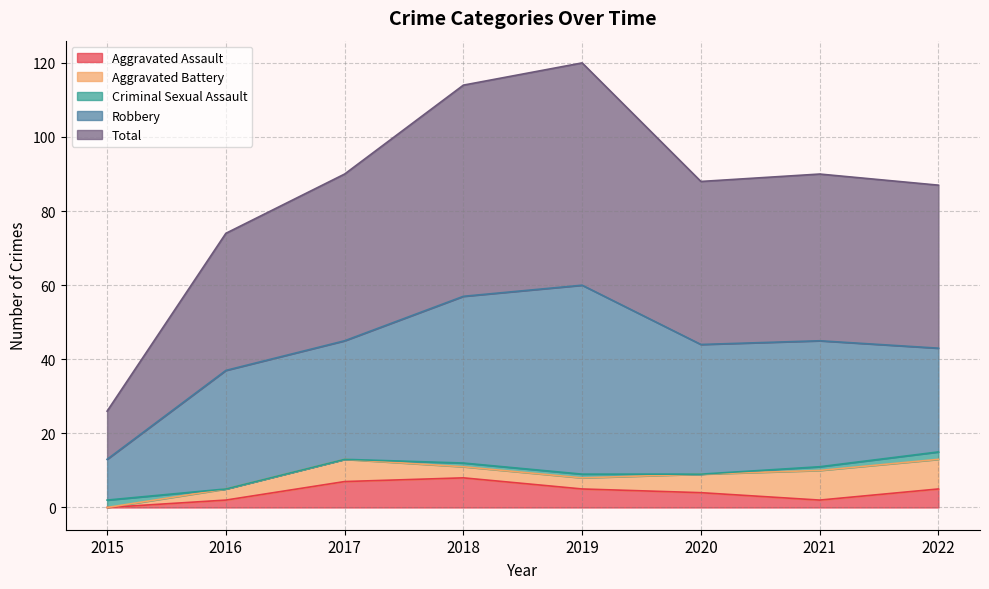

How many data points does each series have?

8